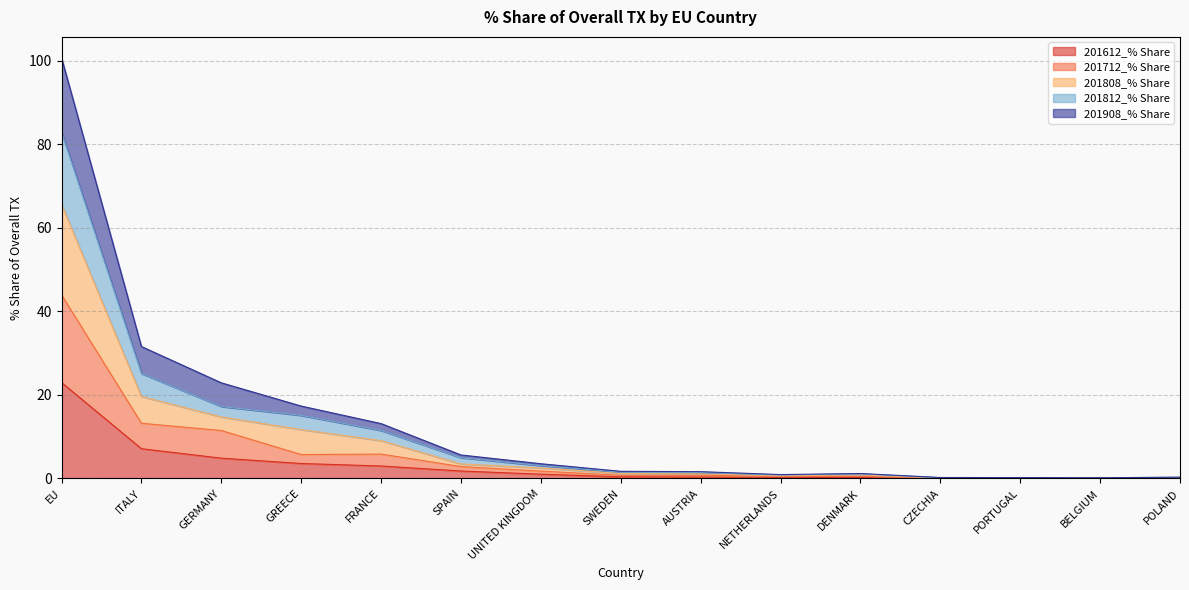

At which category is the sum across all series the highest?

EU